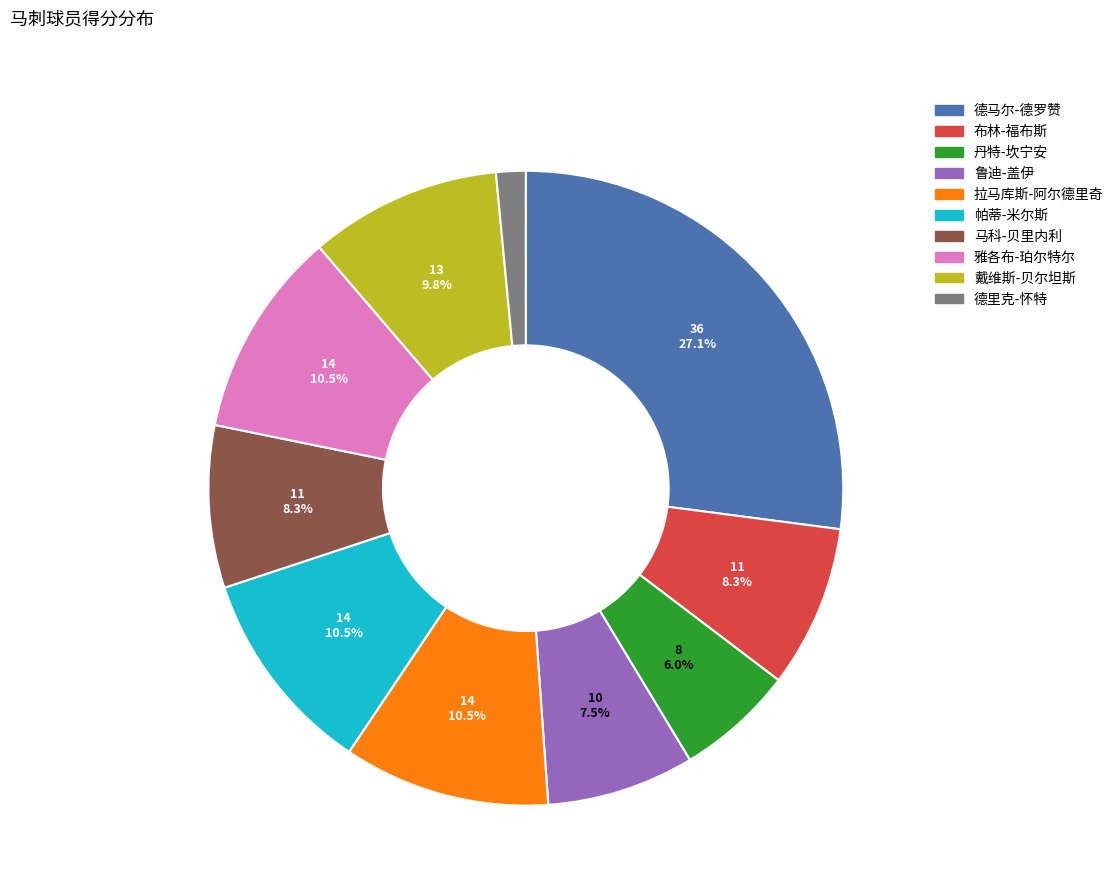

To the nearest percent, what is the average slice percentage?

10%